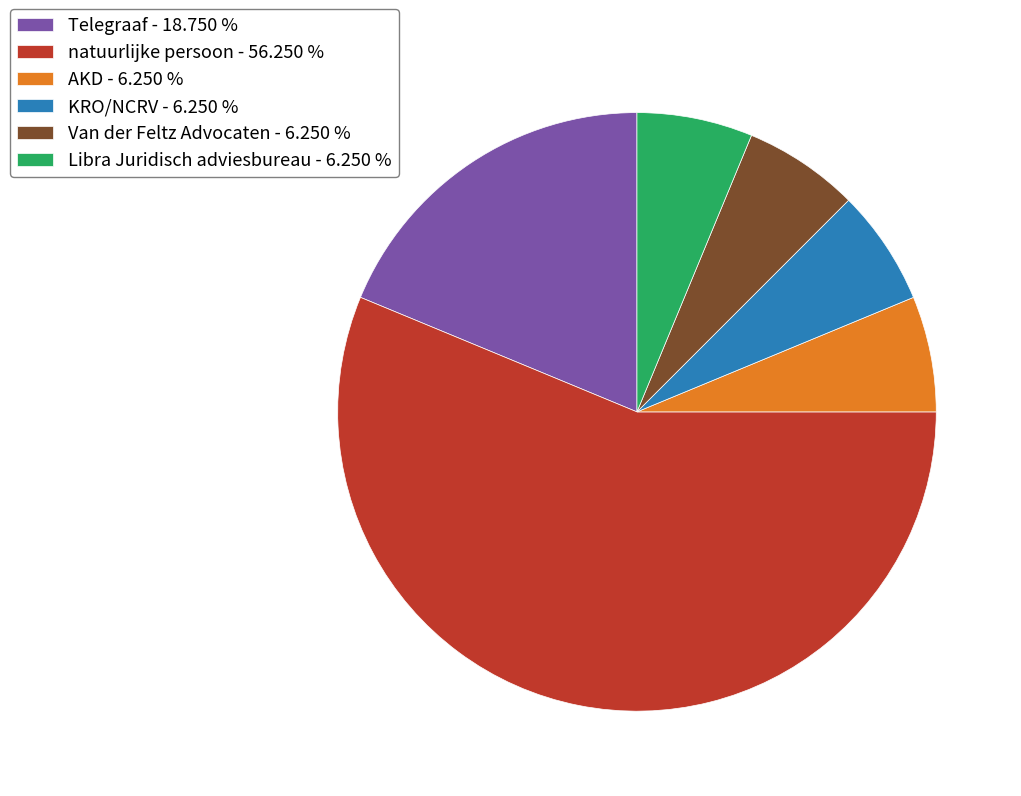

Do AKD - 6.250 % and KRO/NCRV - 6.250 % together represent more than half of the pie?

No